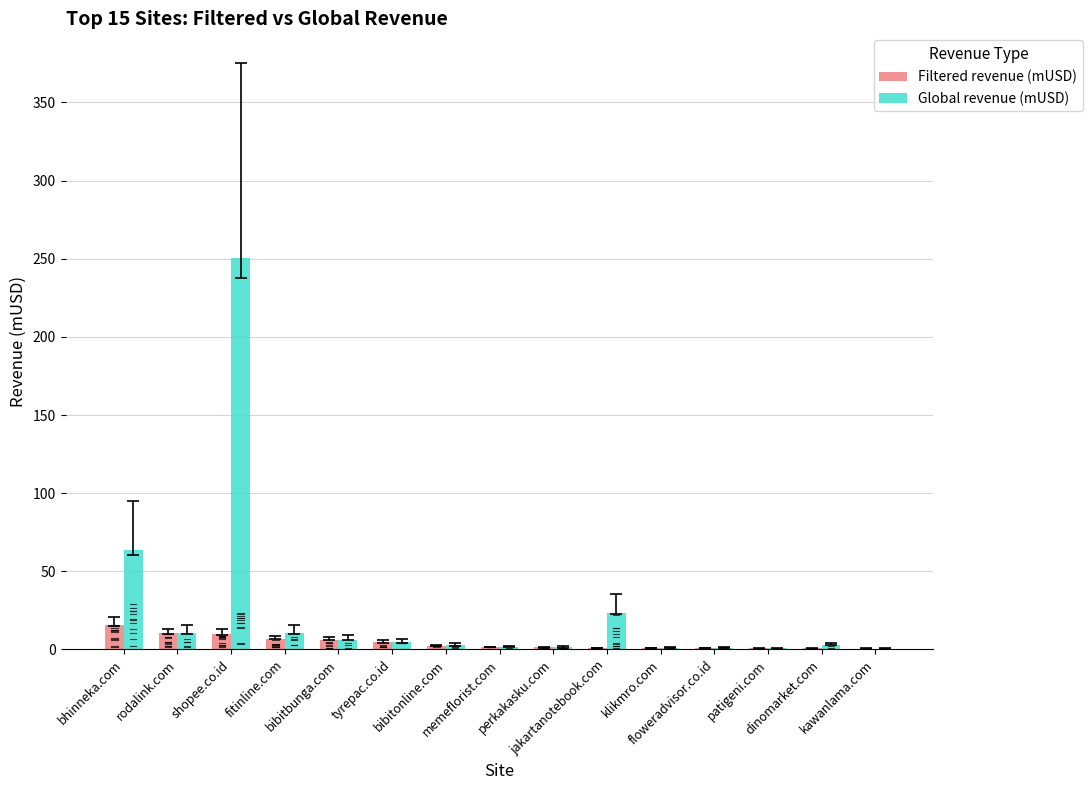

Which series has the largest range (max minus min)?

Global revenue (mUSD)